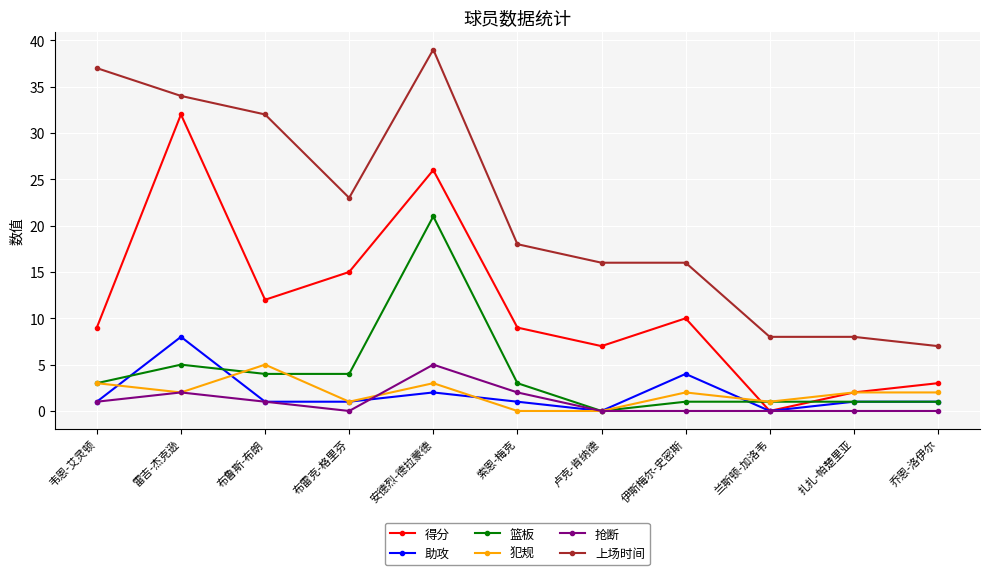

Count the number of data series in this chart.

6